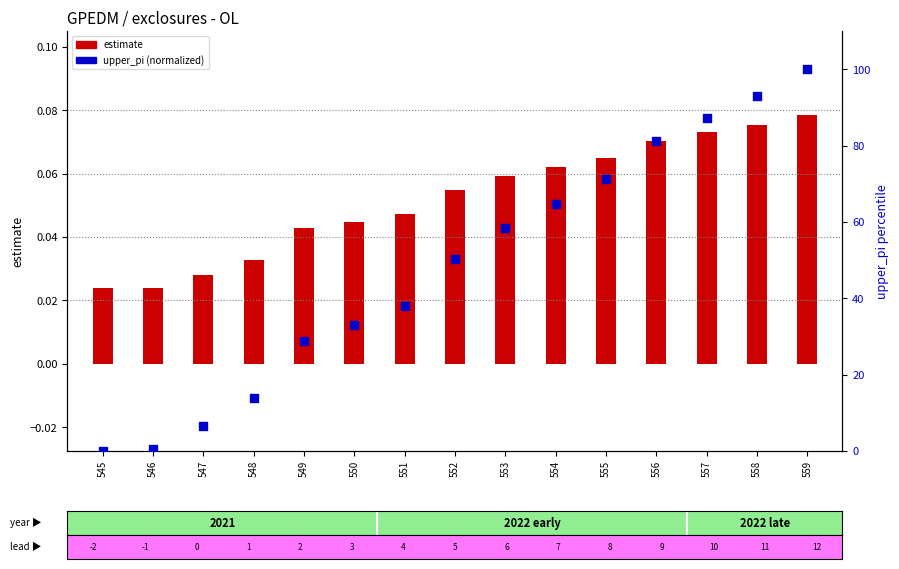

What are all the series names shown in the legend?

estimate, upper_pi (normalized)